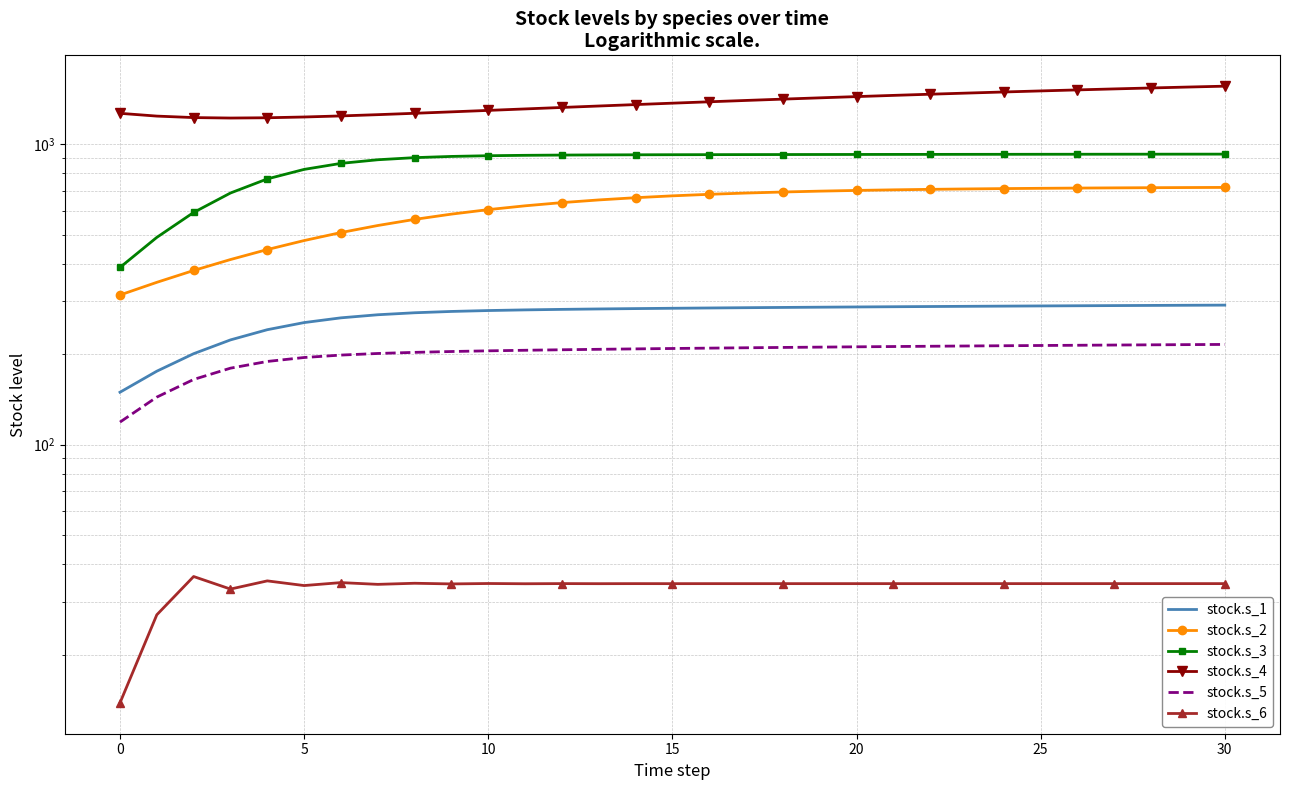

Which has a higher value, −5 or 25?

25